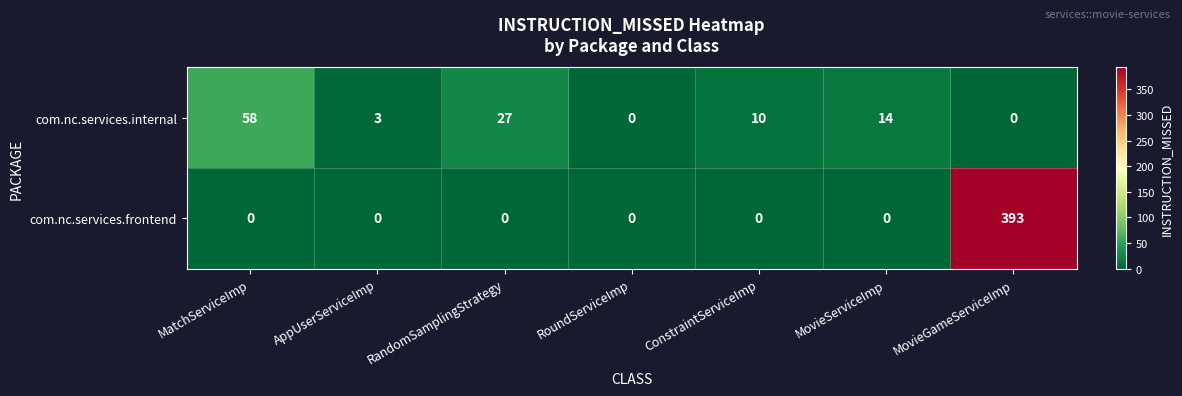

Rank the series by their average value, from lowest to highest.

com.nc.services.internal, com.nc.services.frontend